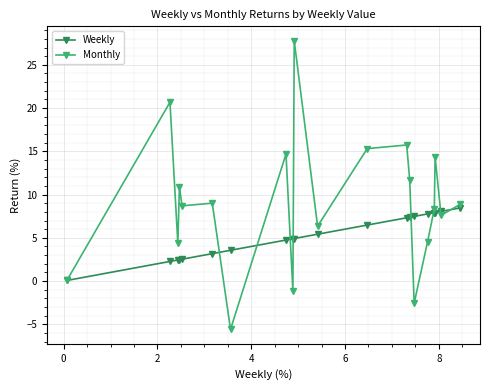

What is the value of the Weekly point at the 18th from the left?

7.9